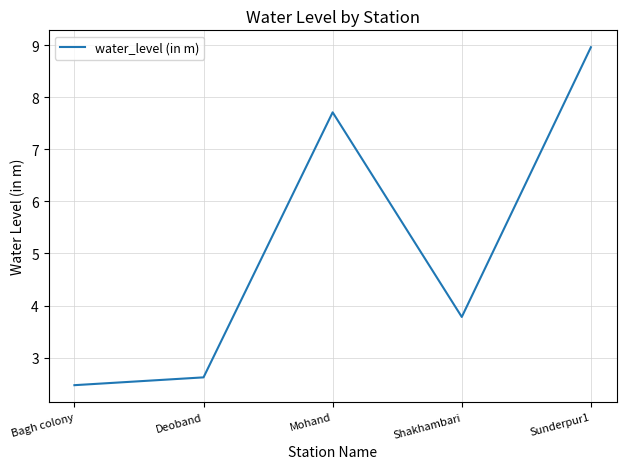

Rank the categories by value from lowest to highest.

Bagh colony, Deoband, Shakhambari, Mohand, Sunderpur1